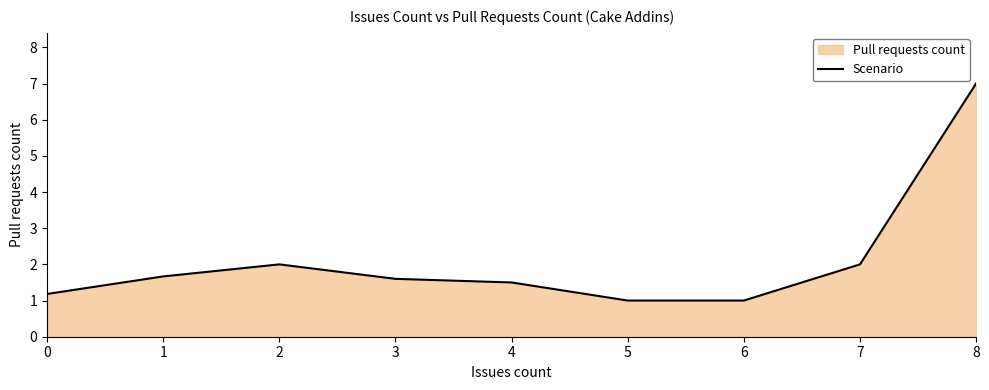

What is the difference between the second highest and minimum values?

1.0